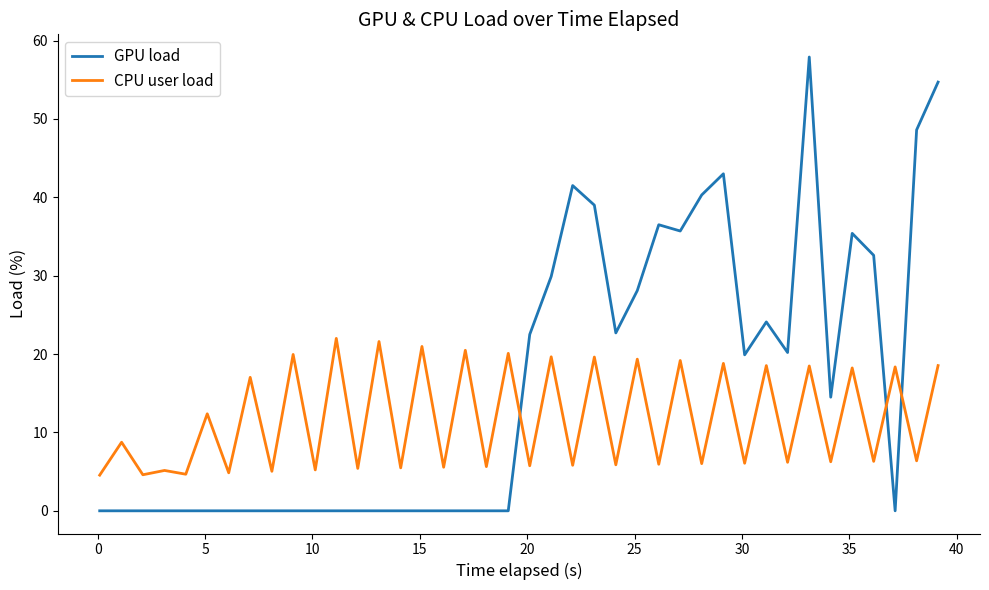

Rank the series by their average value, from lowest to highest.

CPU user load, GPU load